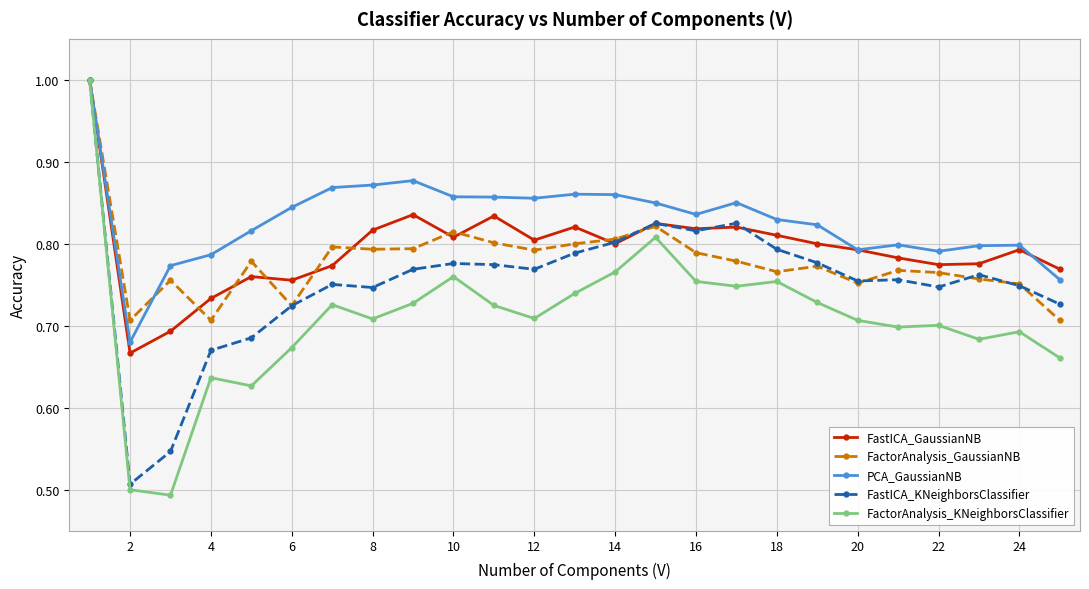

At how many categories does at least one series exceed 0?

25